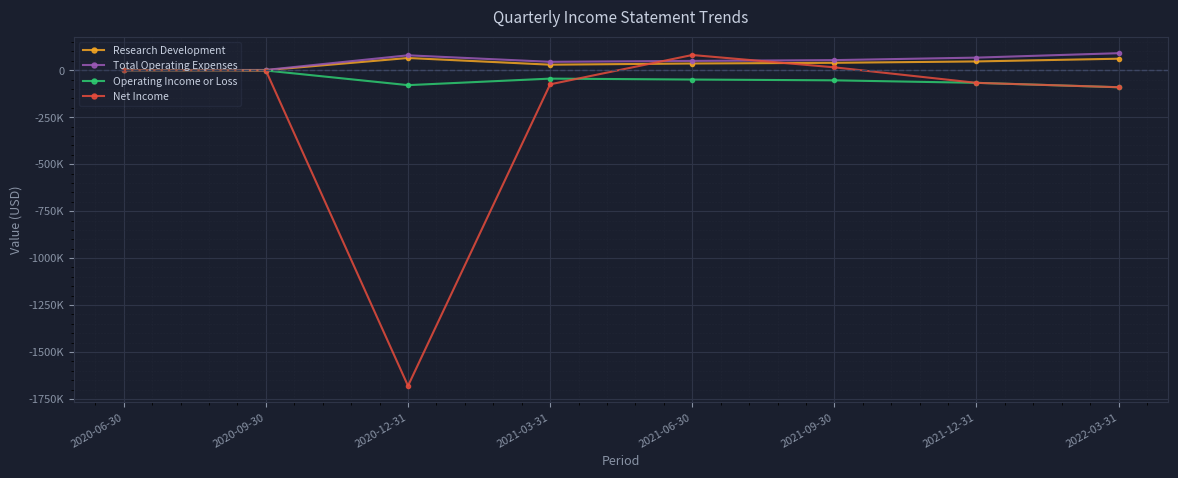

How many interior local peaks does the Net Income series have?

1